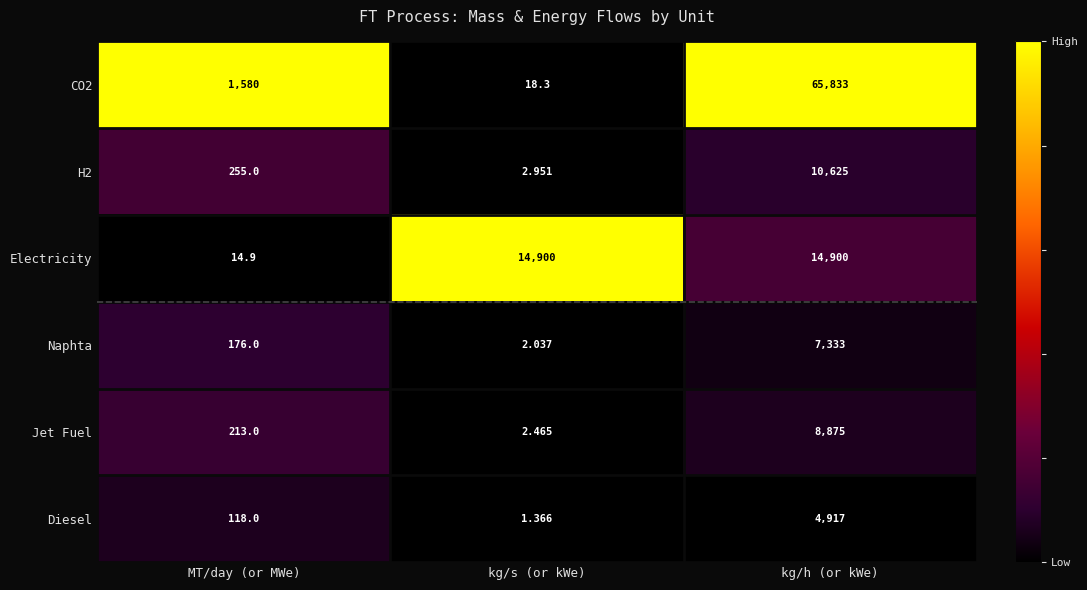

At which category is the sum across all series the highest?

kg/h (or kWe)